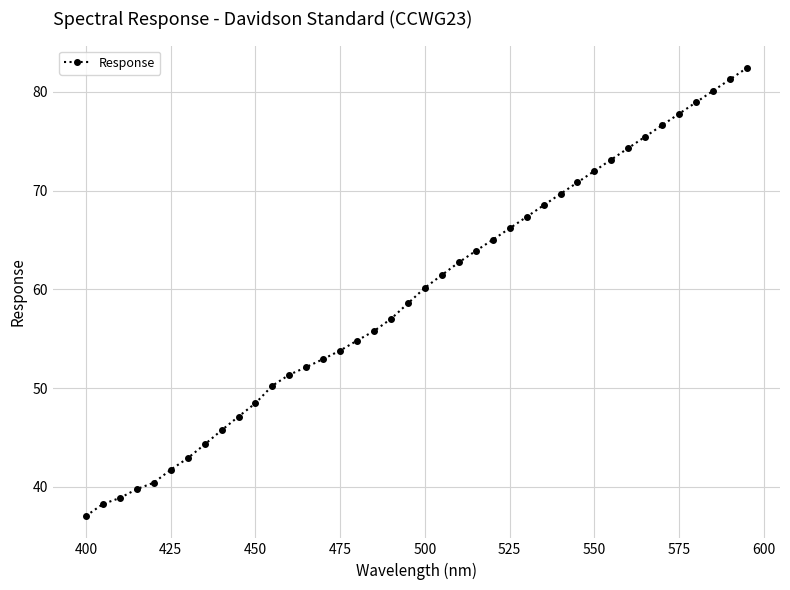

What is the minimum value shown in the chart?

37.0